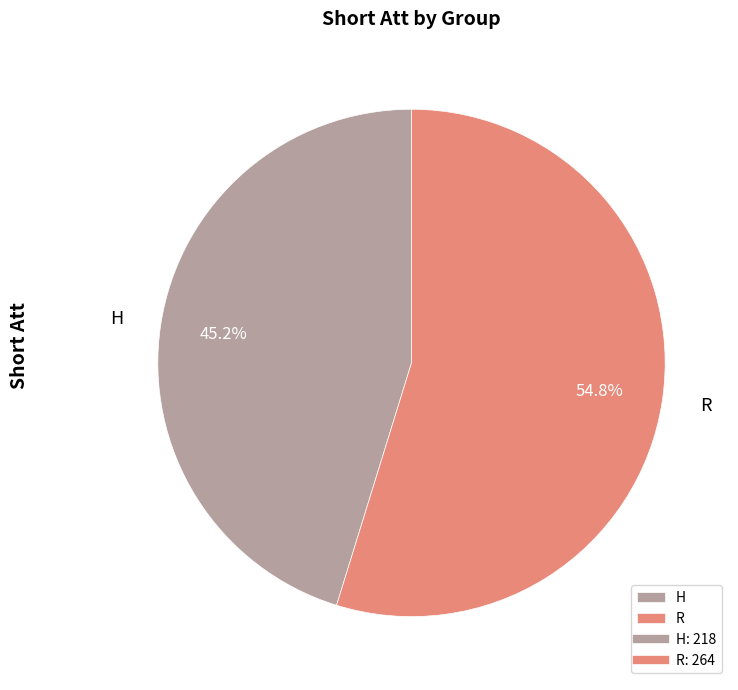

Which has a higher value, H or R?

R